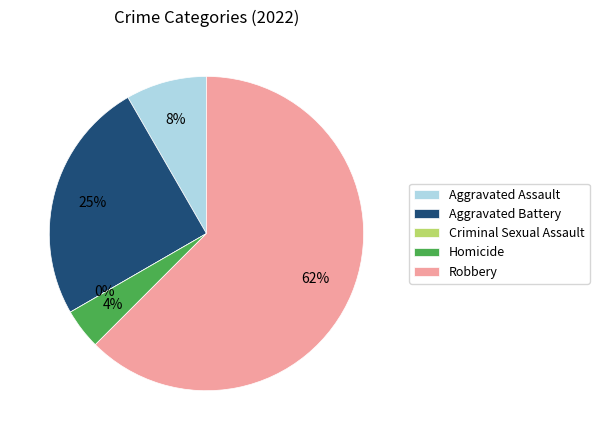

Which category accounts for the majority?

Robbery